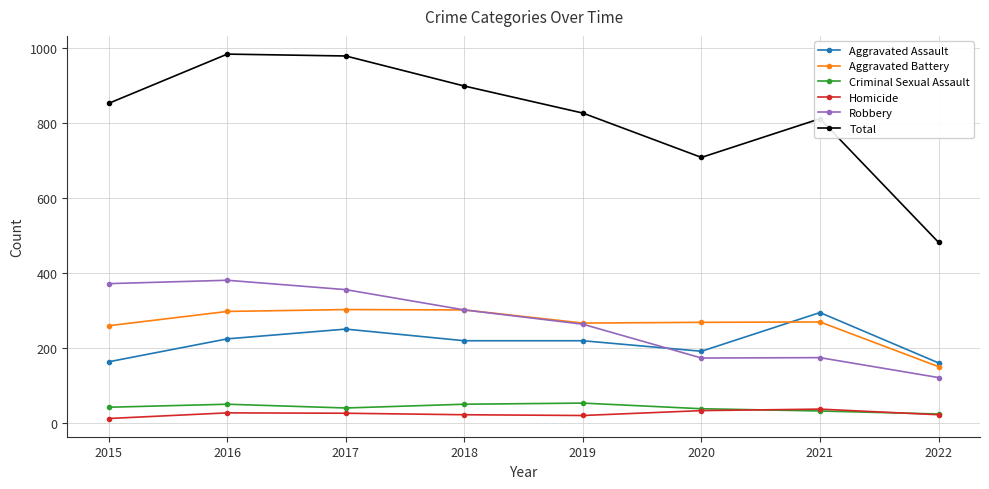

What is the difference between the Aggravated Battery values at 2016 and 2022?

147